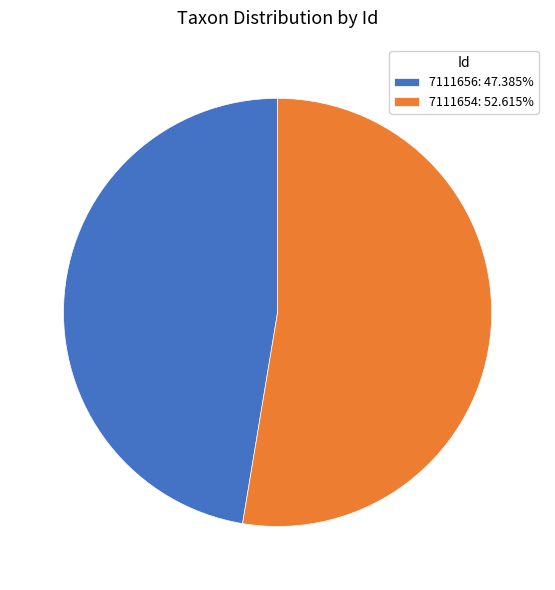

What is the majority slice?

7111654